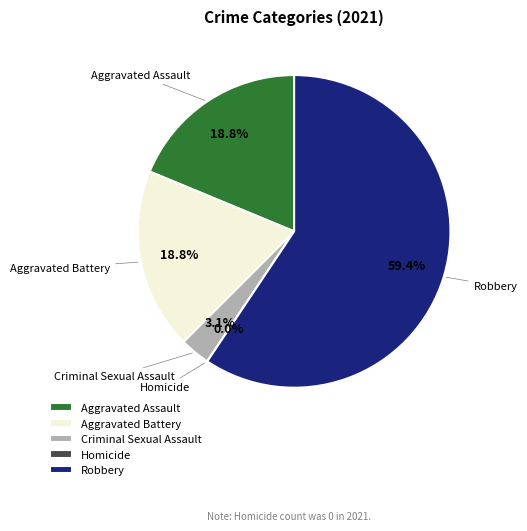

The Aggravated Battery slice represents 9% of the pie. True or false?

False